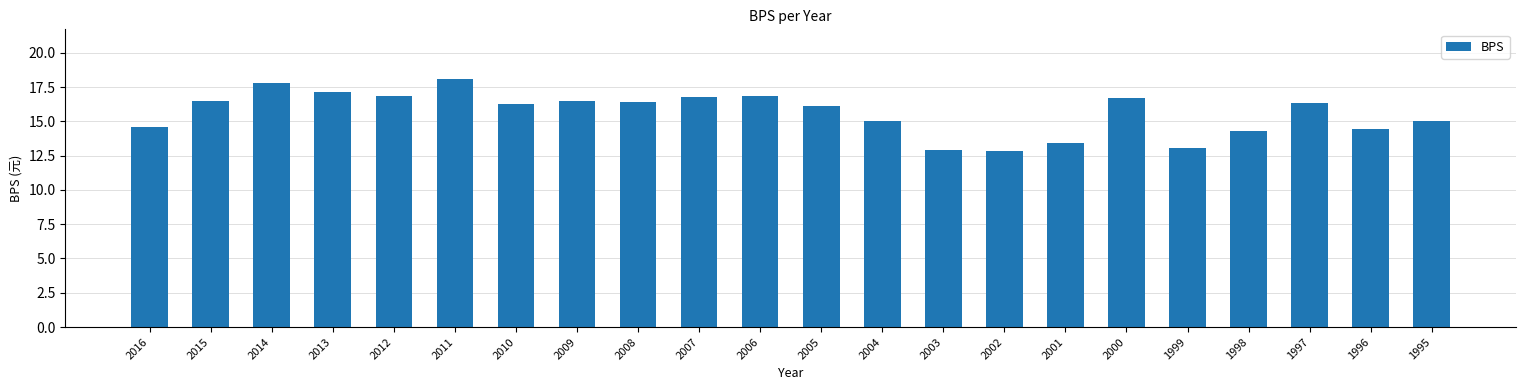

Count the number of values greater than 16.

13